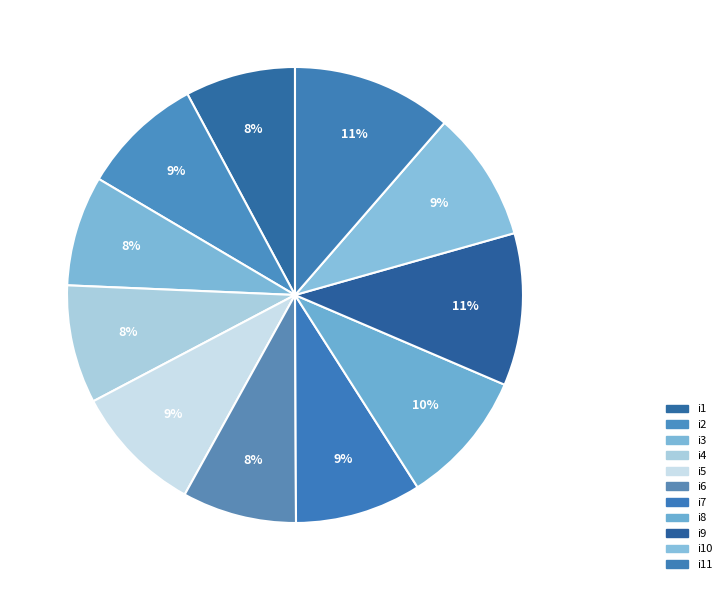

To the nearest percent, what percentage of the pie is i8?

10%